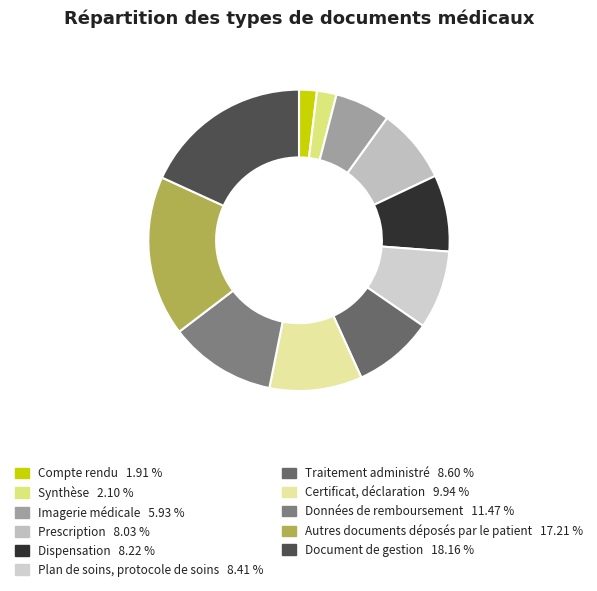

Which category has the biggest portion of the pie?

Document de gestion